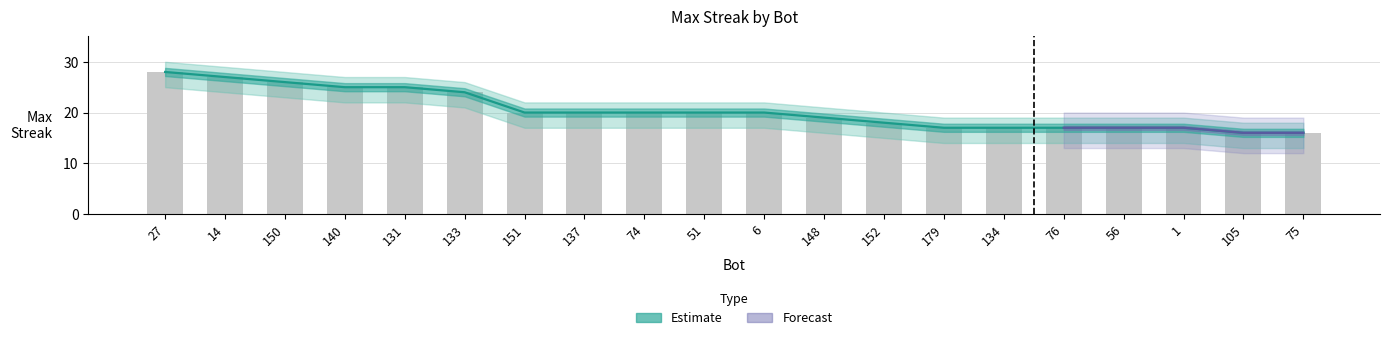

What is the difference between the maximum and minimum values?

12